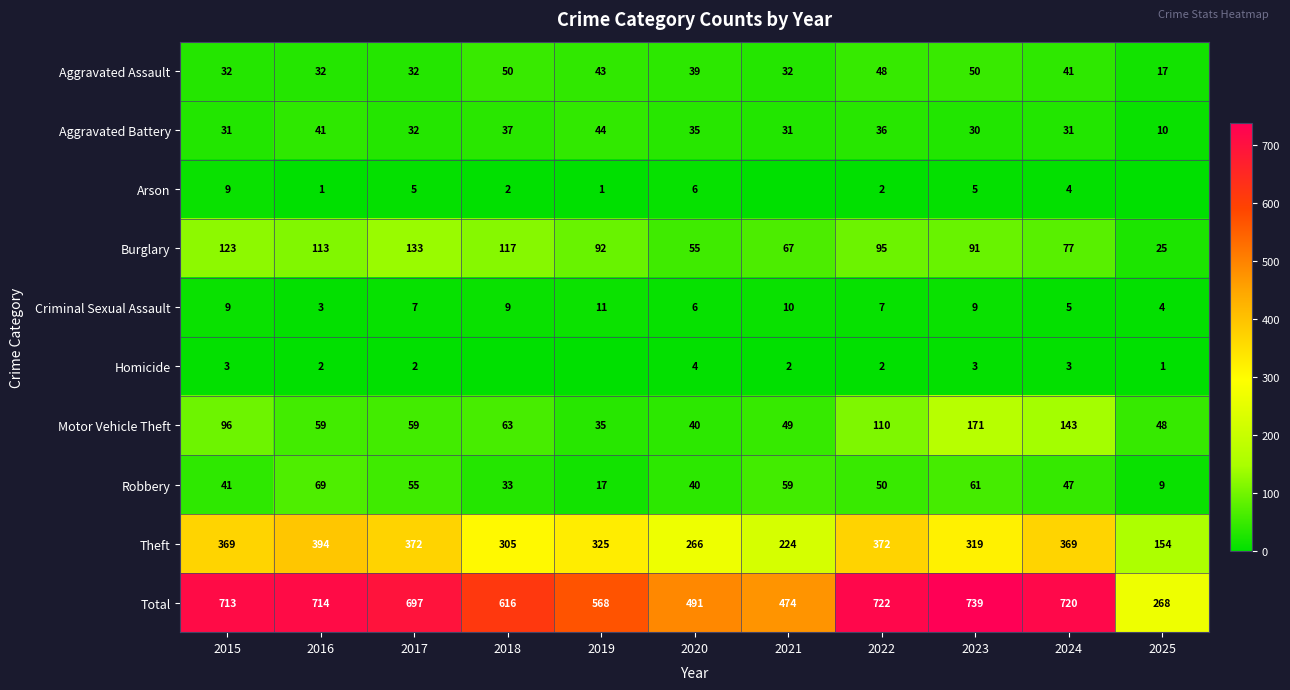

Which series changed the most between 2016 and 2017?

Theft